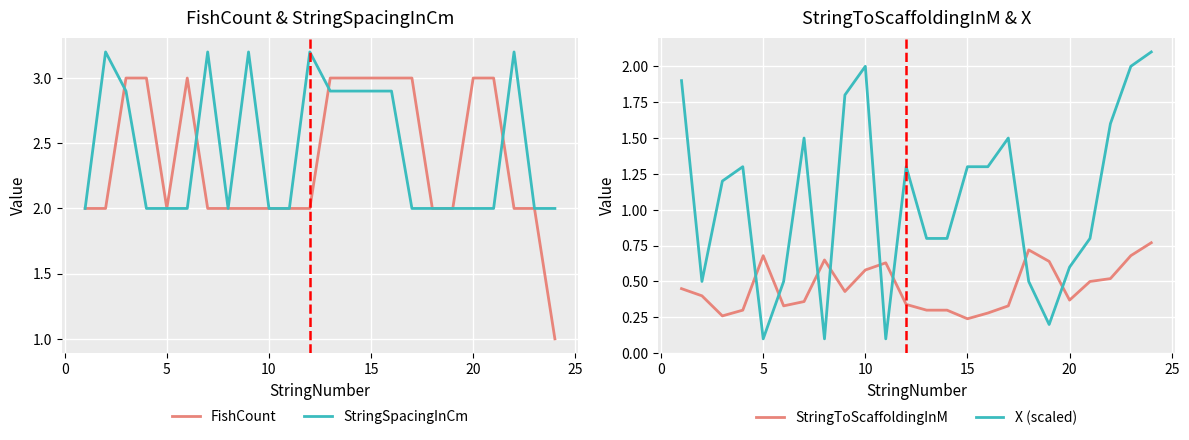

How many distinct data groups are displayed?

4